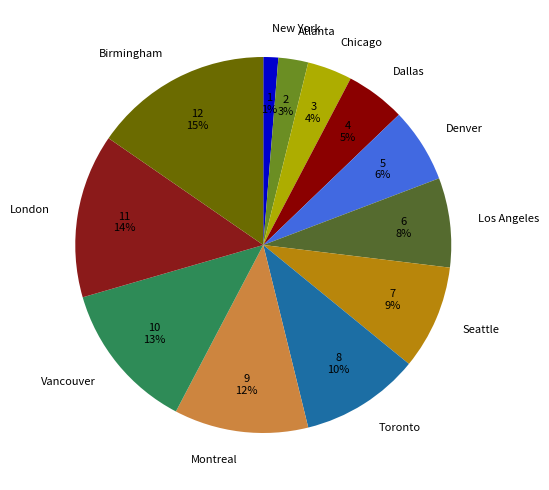

What is the largest slice in the pie chart?

Birmingham